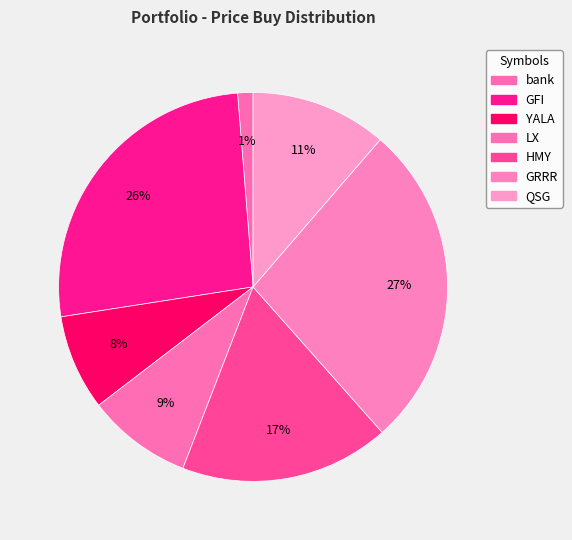

To the nearest percent, what is the average slice percentage?

14%